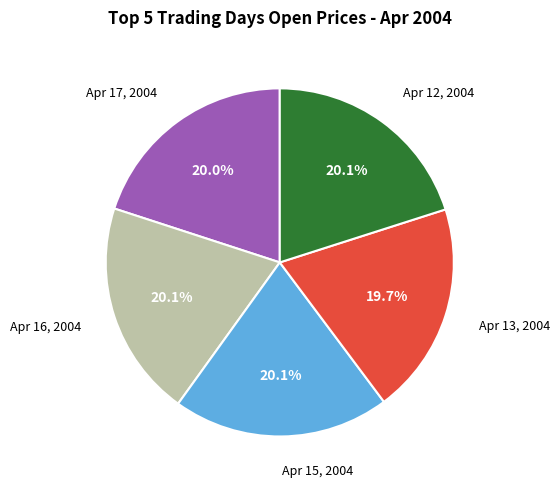

Does any single category account for the majority?

No